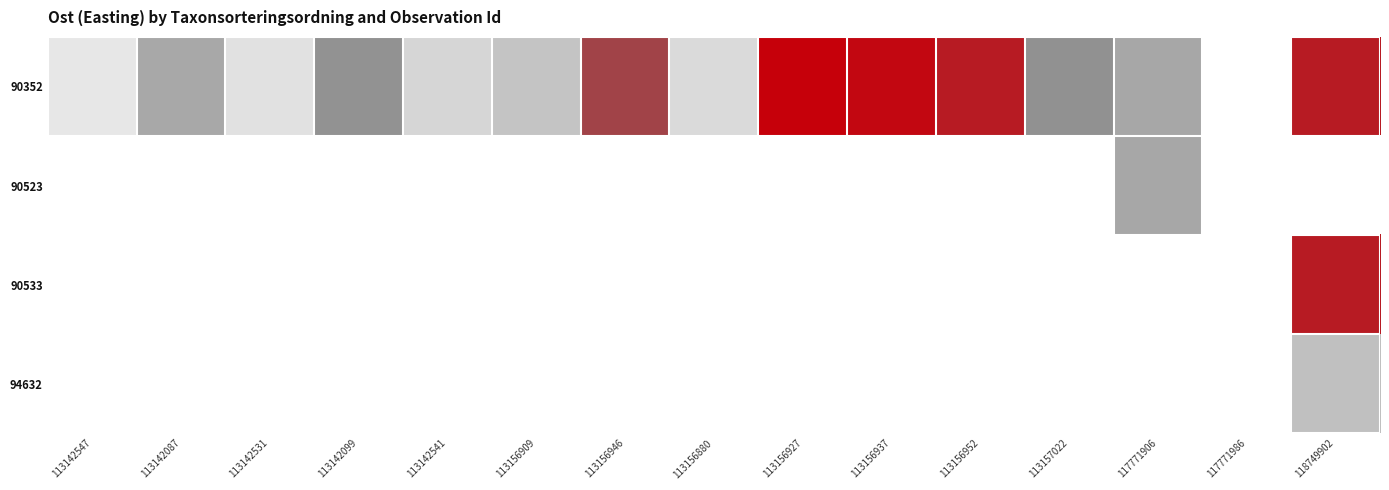

Which label corresponds to the largest value in the chart?

113156927